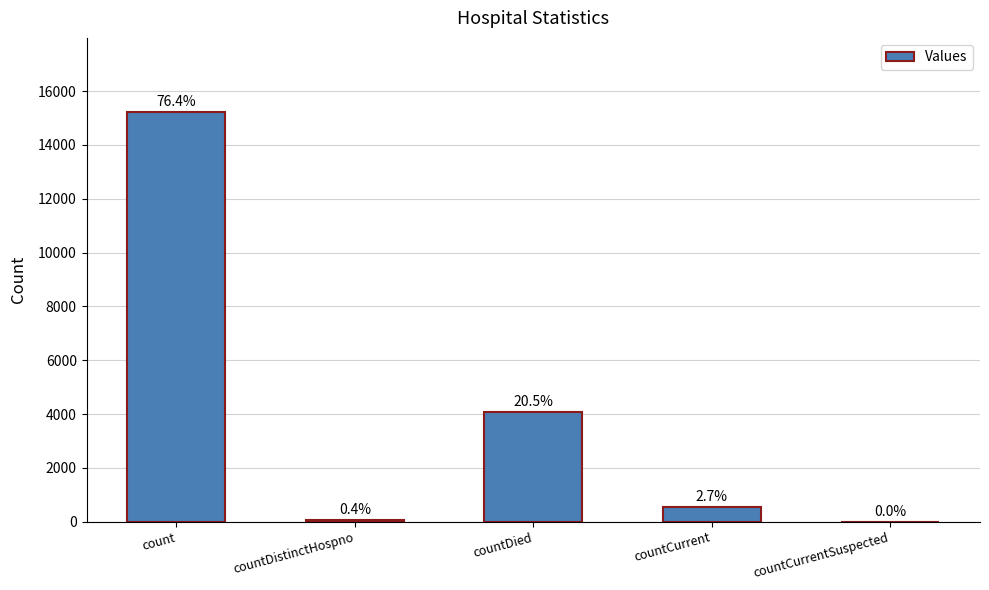

What is the label of the 4th bar from the left?

countCurrent